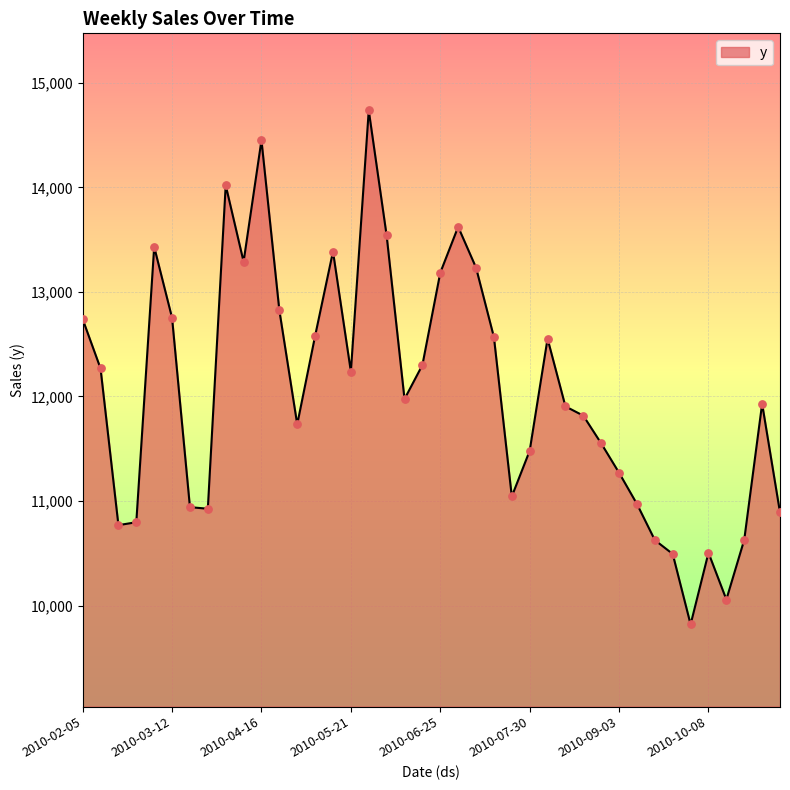

What is the minimum value shown in the chart?

9819.6